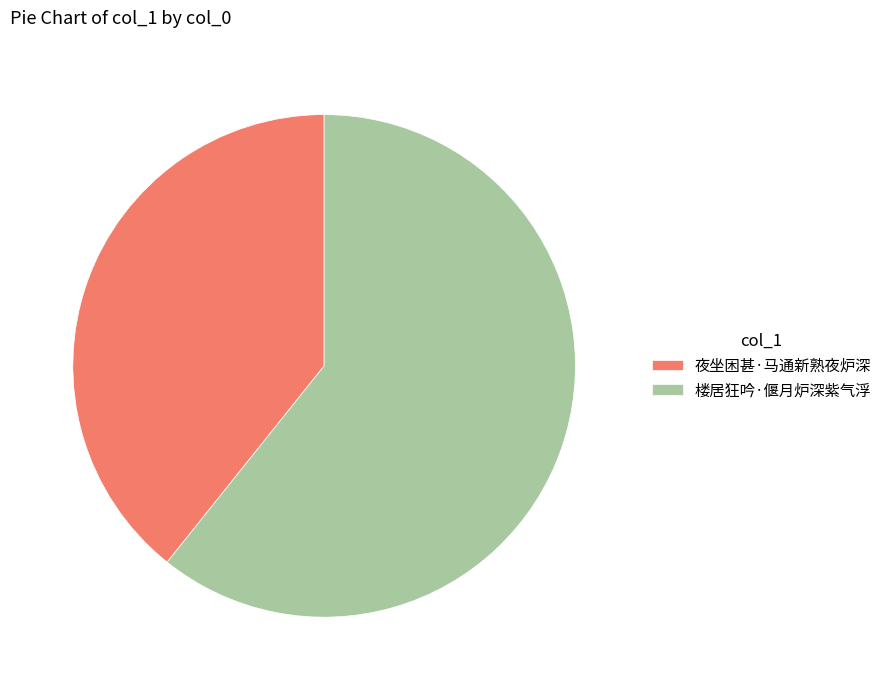

What is the smallest slice in the pie chart?

夜坐困甚·马通新熟夜炉深